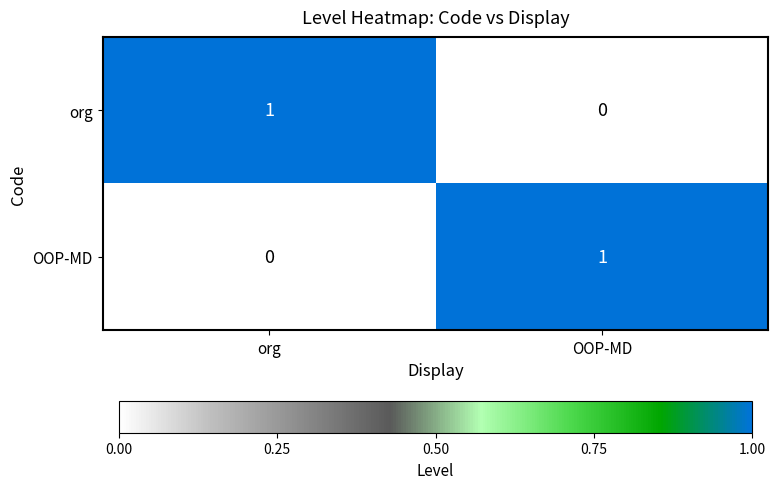

How many series are shown in this chart?

2